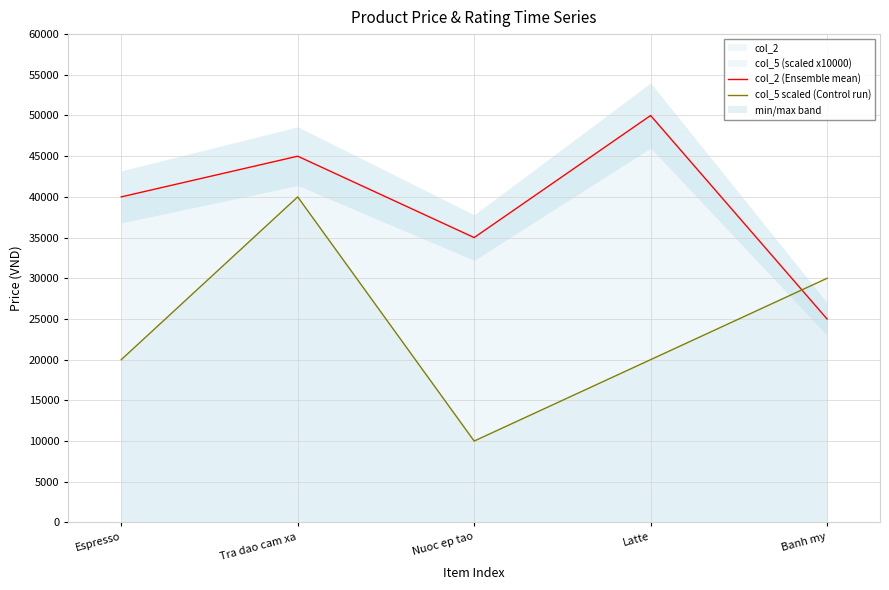

What is the value of the col_5 scaled (Control run) point at the 3rd from the left?

10000